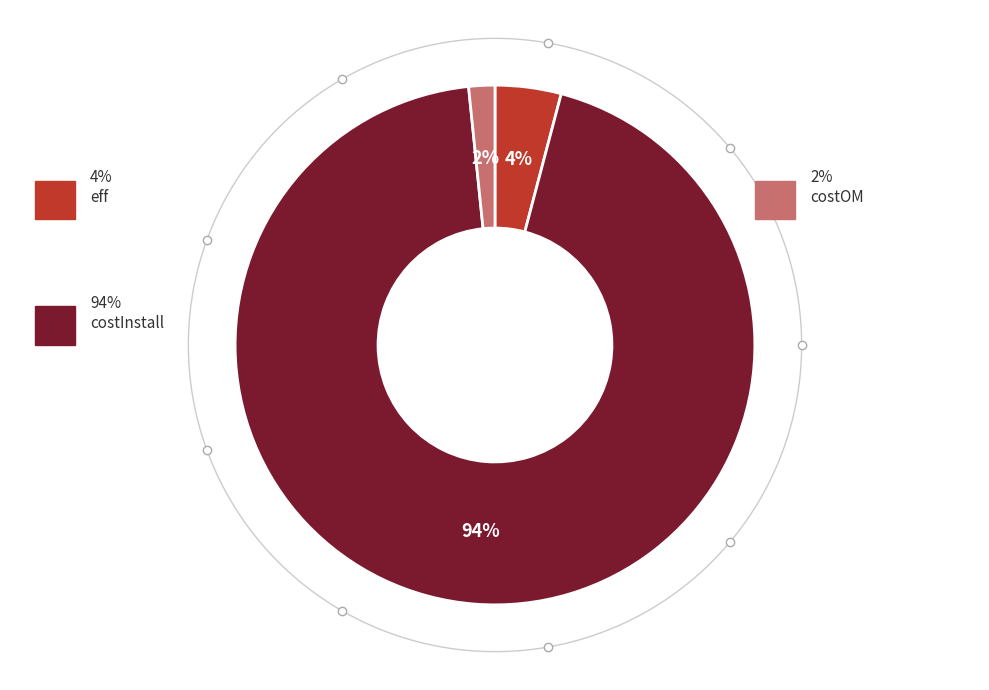

What percentage is the eff slice, to the nearest percent?

4%